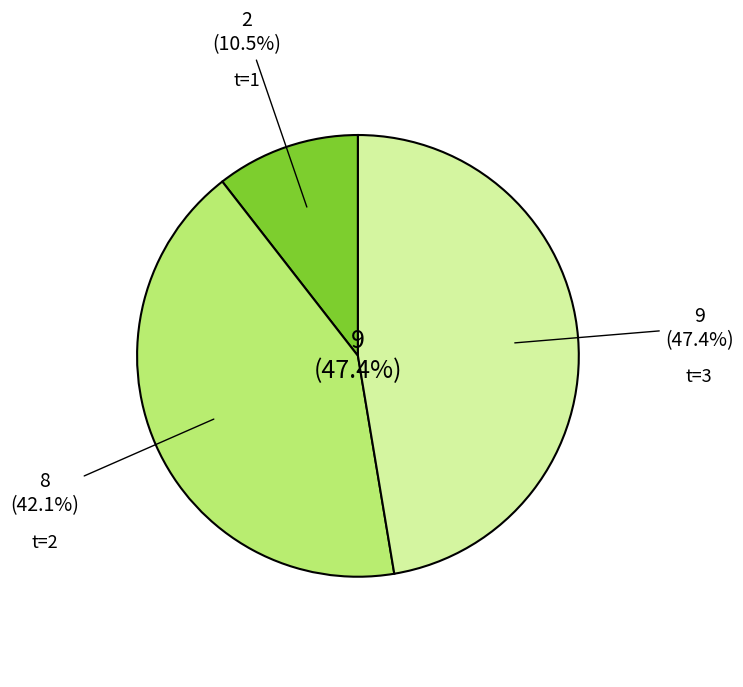

To the nearest percent, what portion does 1 represent?

11%